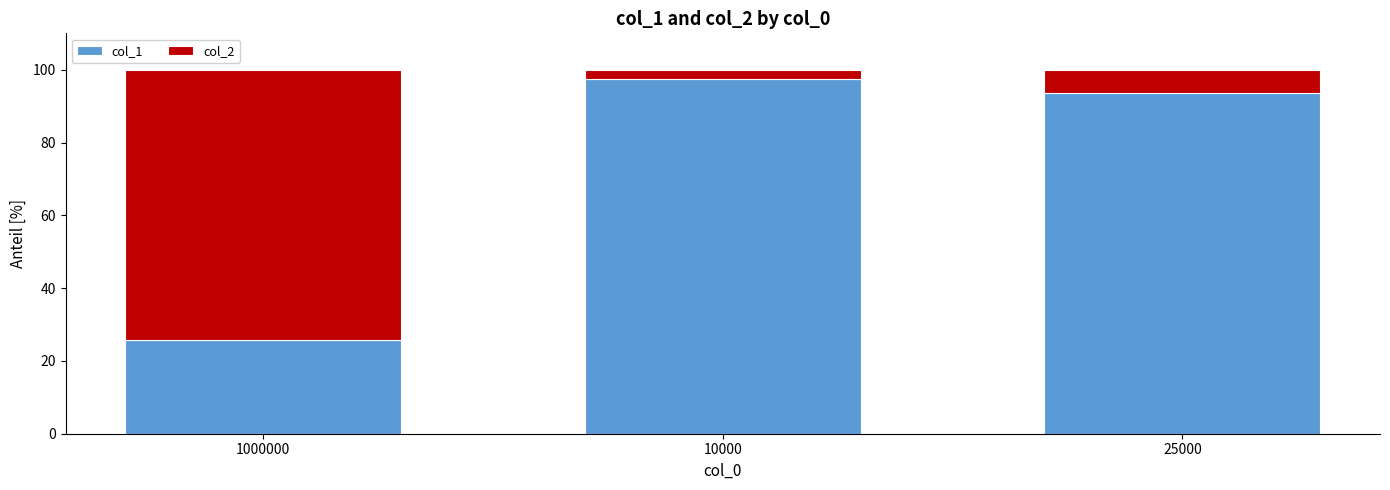

What is the difference between the col_1 values at 25000 and 1000000?

67.9